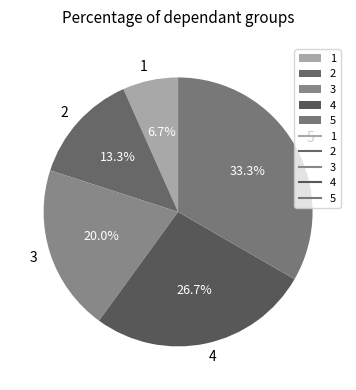

Is there a majority slice in this chart?

No